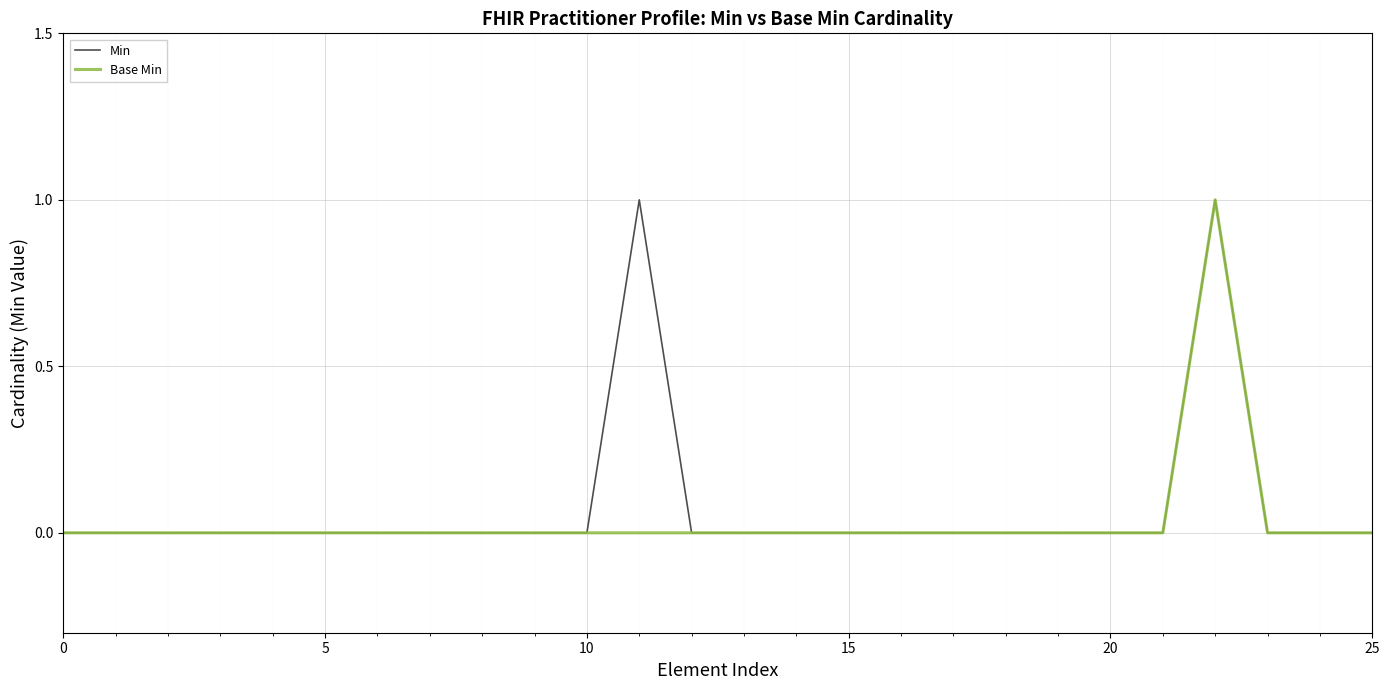

What is the label of the 17th point from the right?

9